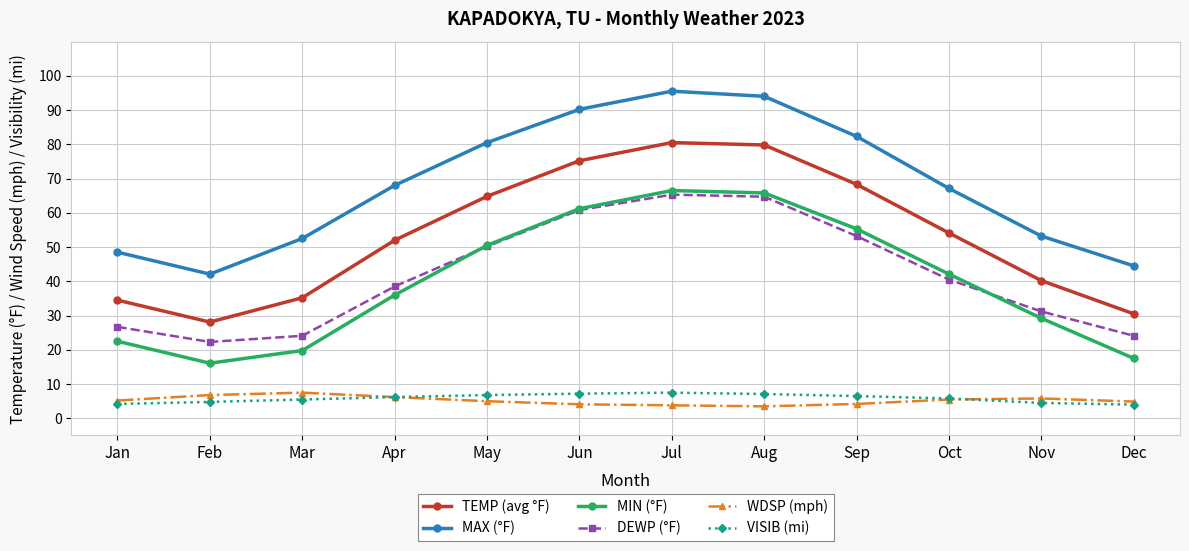

The value of TEMP (avg °F) at Aug is 133.3. True or false?

False